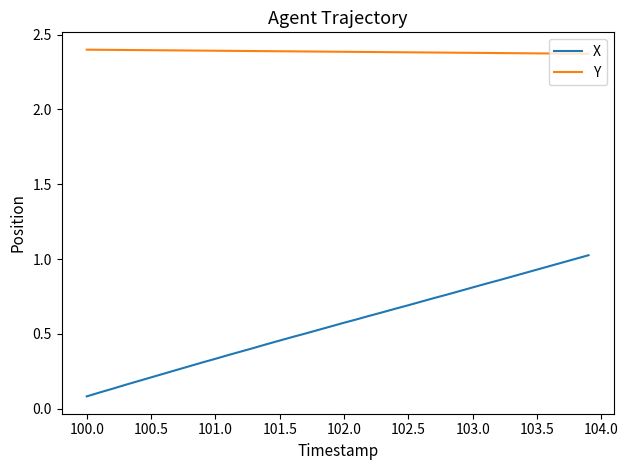

Which series has the largest range (max minus min)?

X